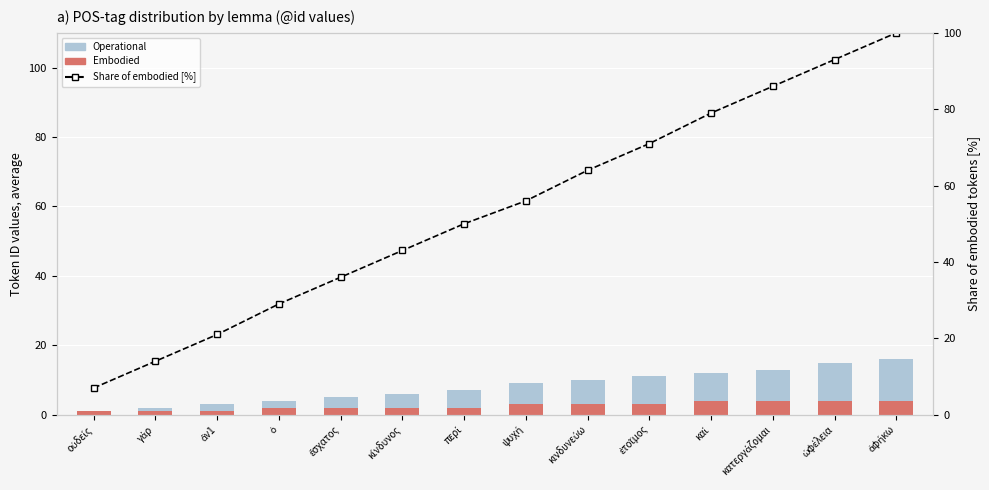

What is the value of the Operational bar at the 5th from the left?

5